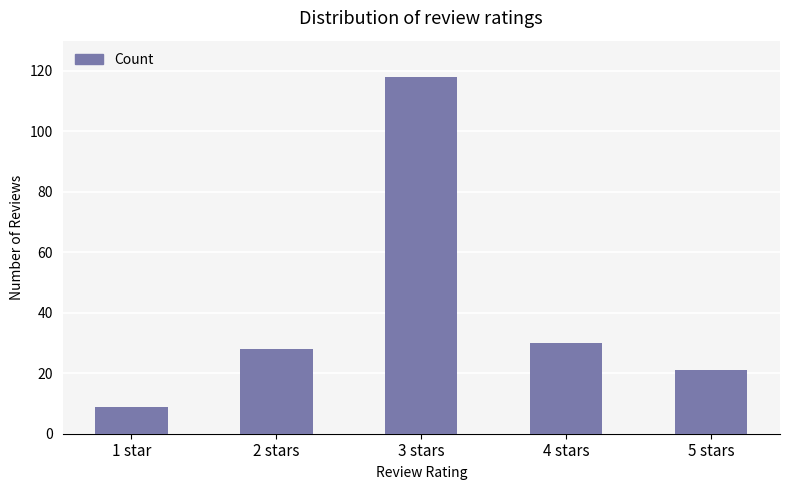

The value at 2 stars is 28. True or false?

True